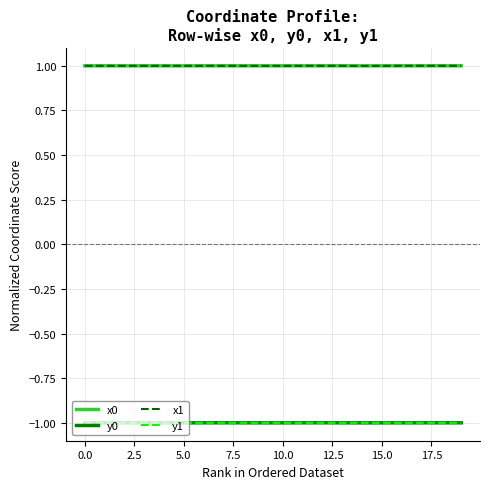

What is the smallest value displayed?

-1.0